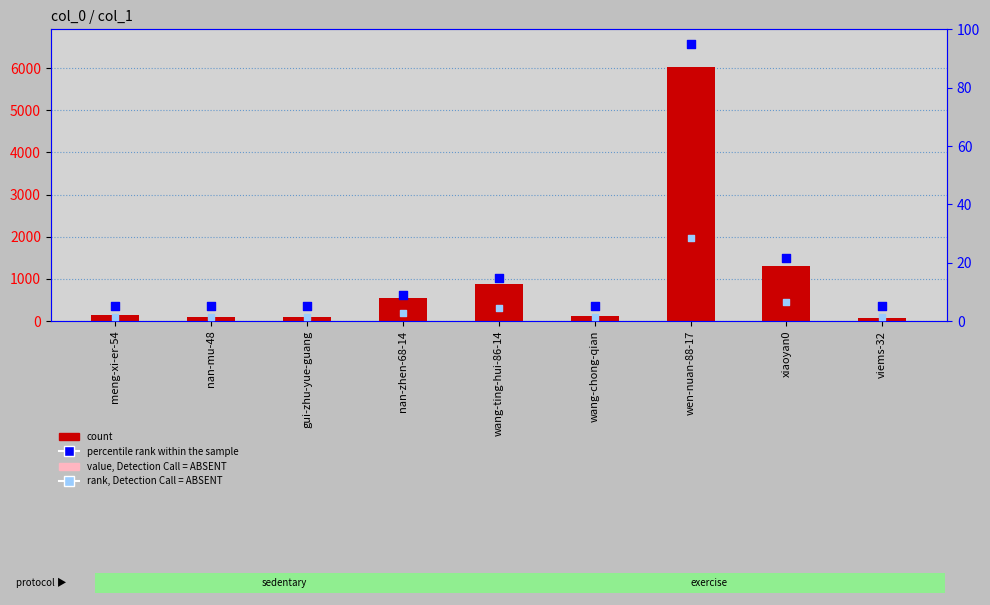

Which series contains the highest Y value?

count